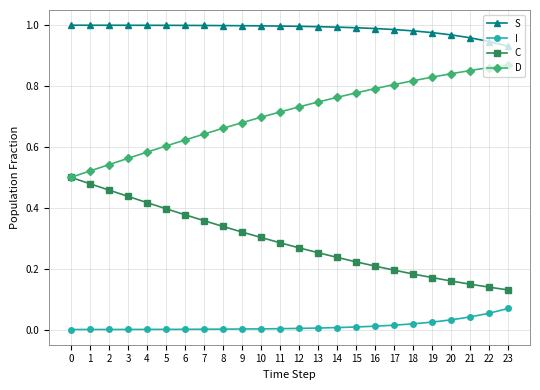

Which series has the largest total across all categories?

S